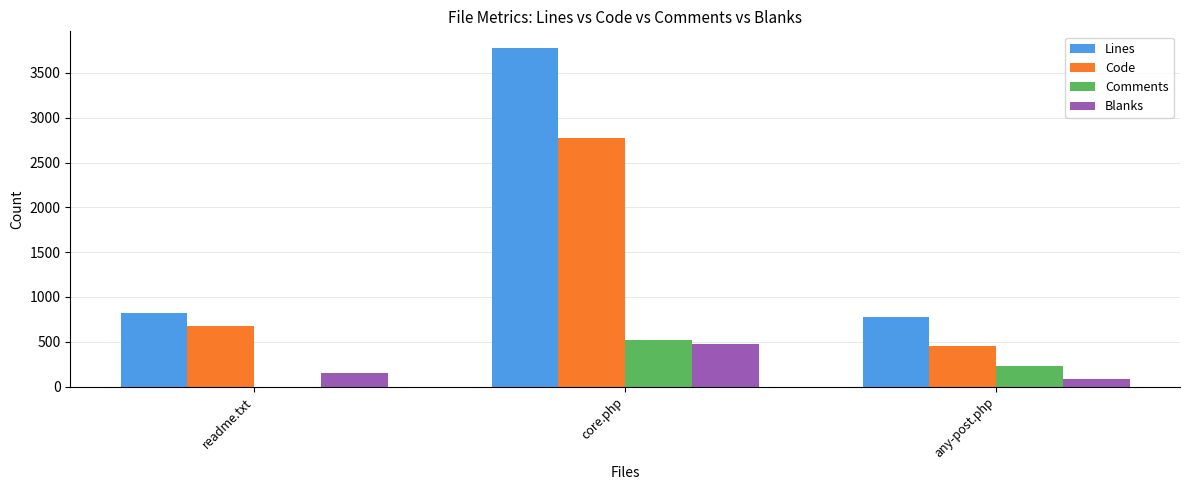

True or false: Lines has a value of 389 at readme.txt.

False